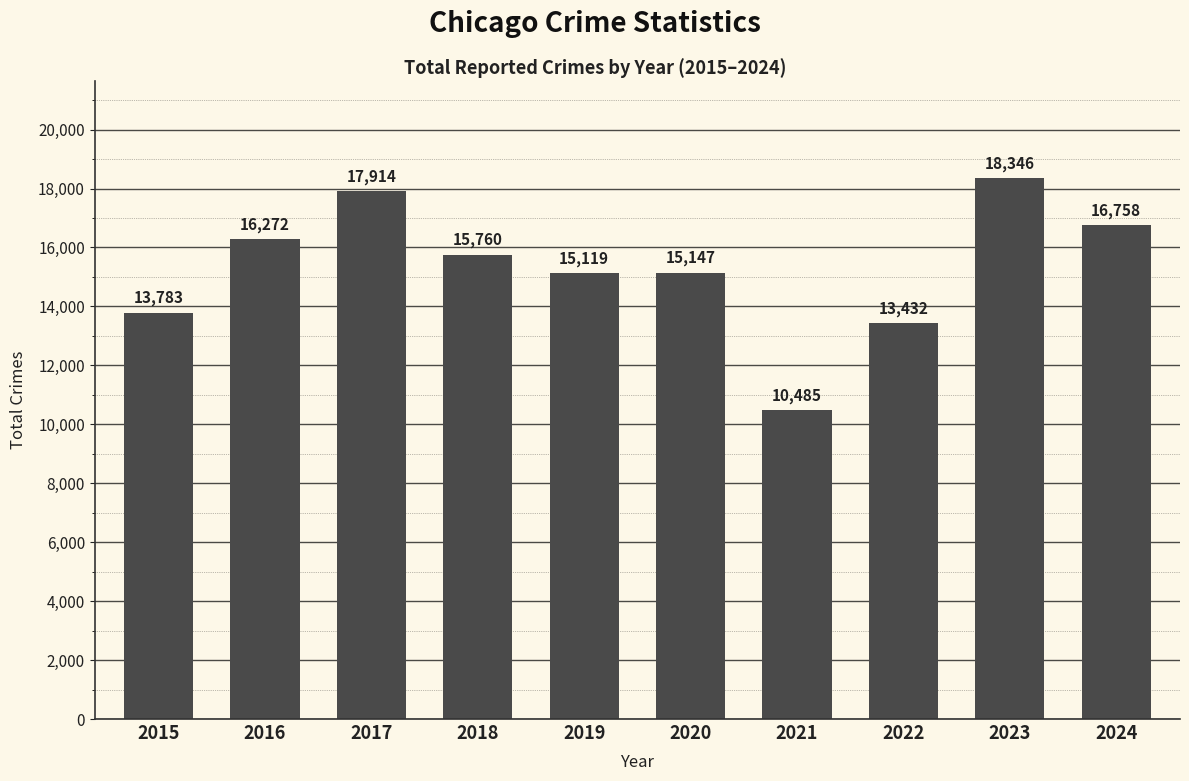

What is the change in value from 2020 to 2023?

+3199